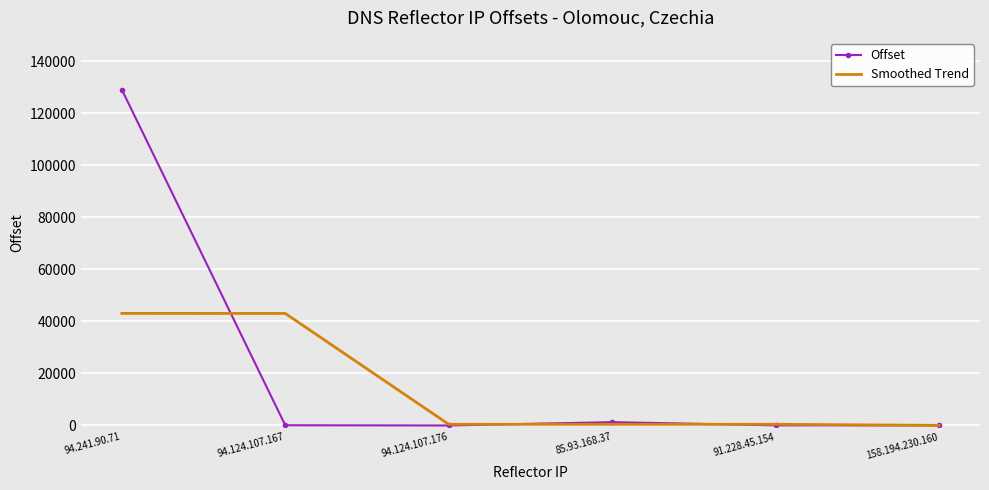

What is the greatest value displayed?

129165.0